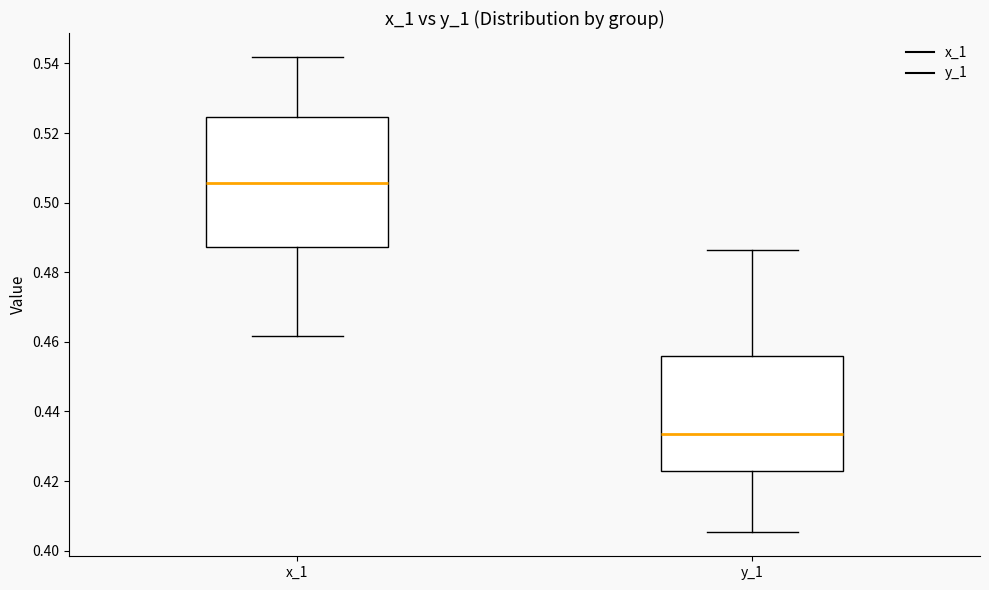

Which box's median line is the highest?

x_1